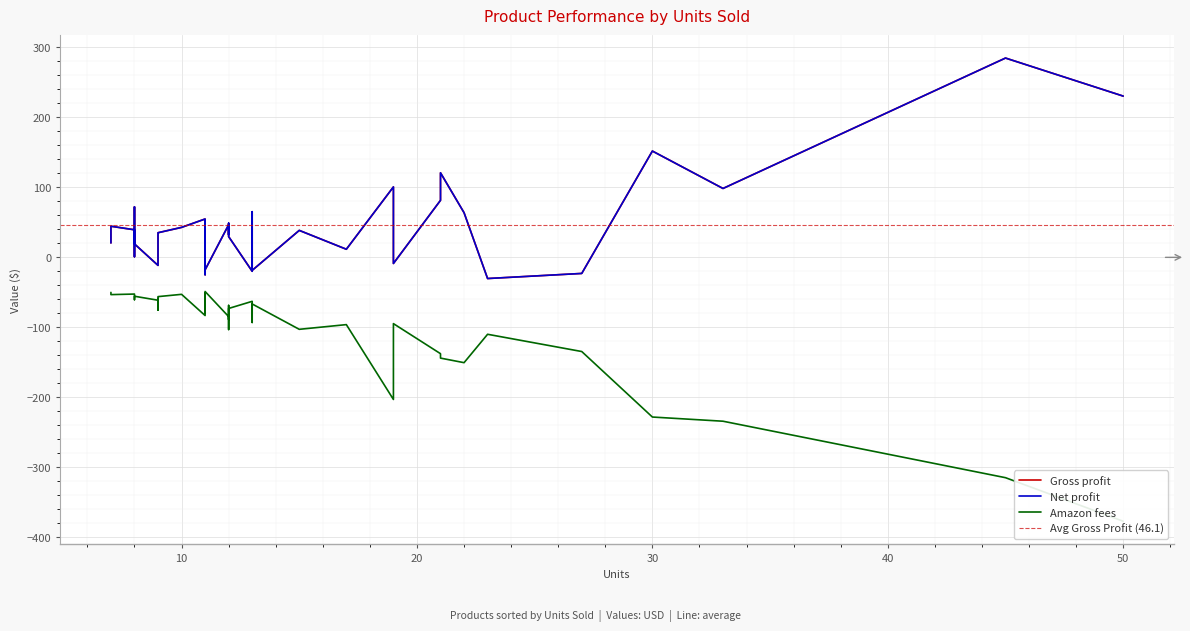

Where is the first local maximum for Gross profit?

45